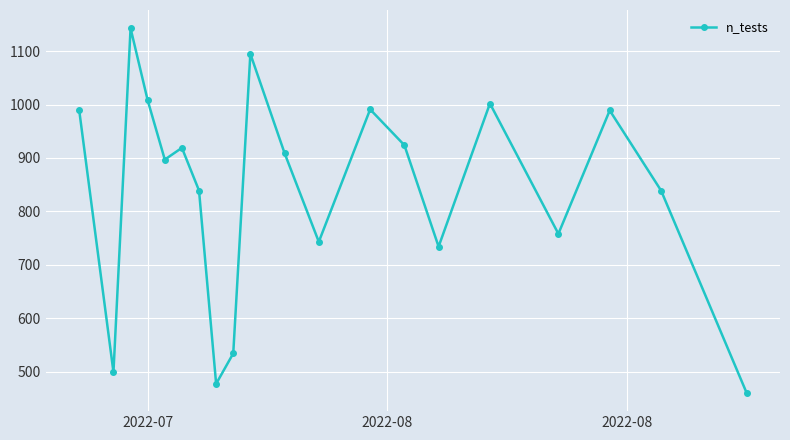

Does the chart have visible grid lines?

Yes